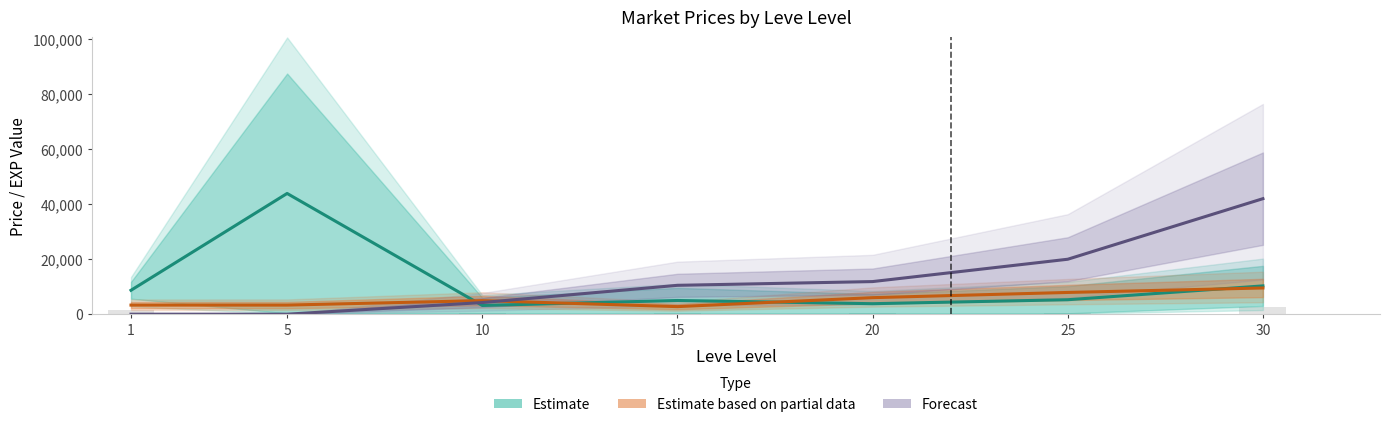

What is the smallest value displayed?

0.4